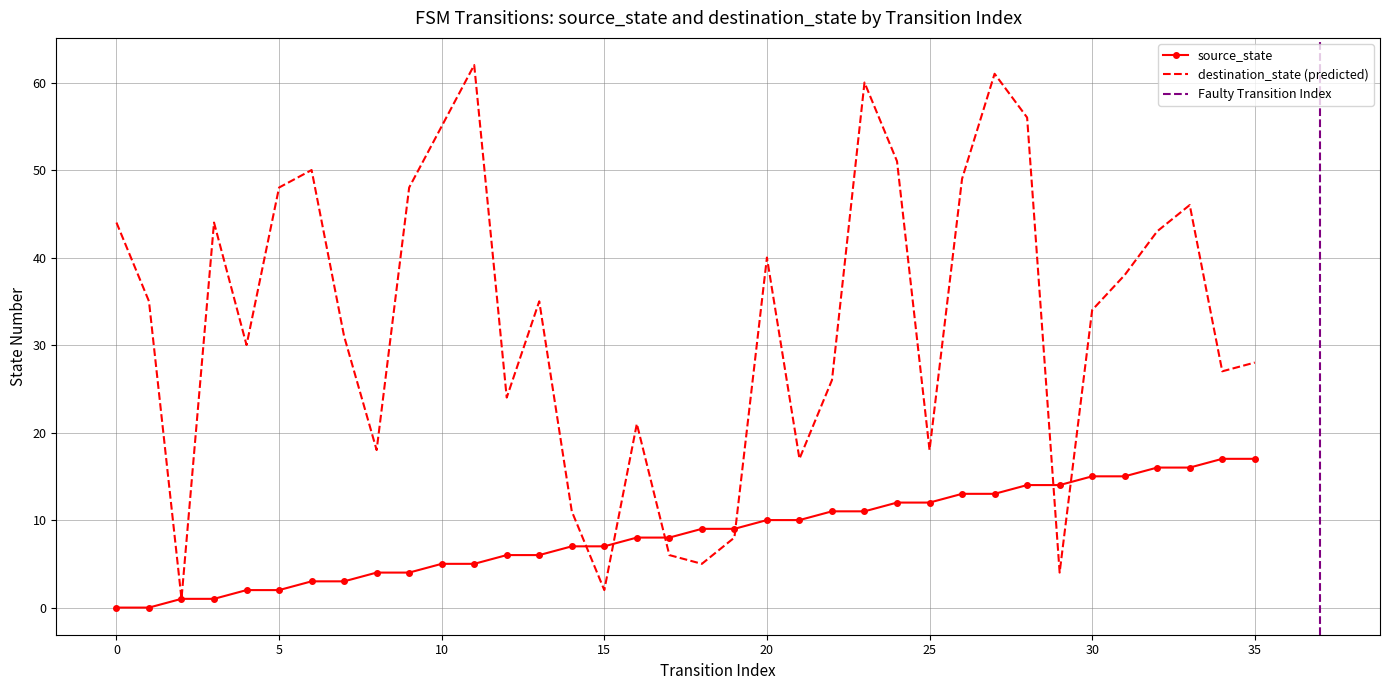

Is it true that source_state equals 5 at 11?

True